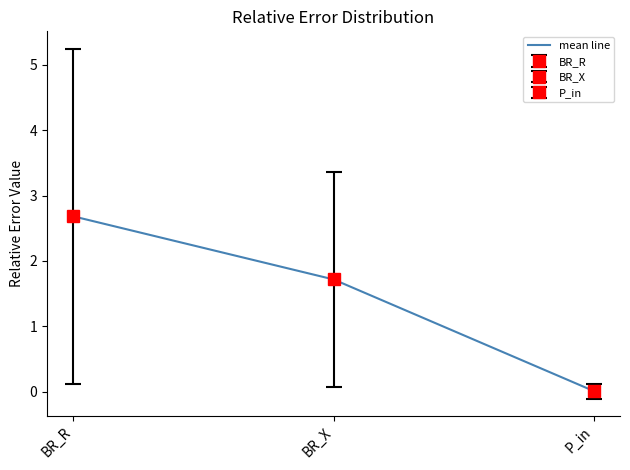

Reading left to right, extract all data points from this chart.

BR_R=2.7	BR_X=1.7	P_in=0.0